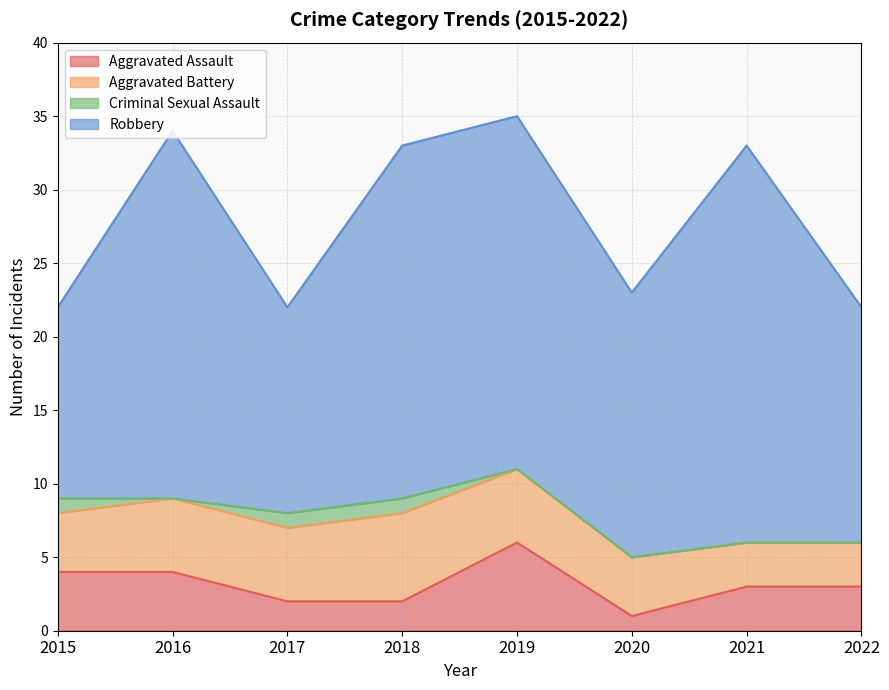

What are all the series names shown in the legend?

Aggravated Assault, Aggravated Battery, Criminal Sexual Assault, Robbery